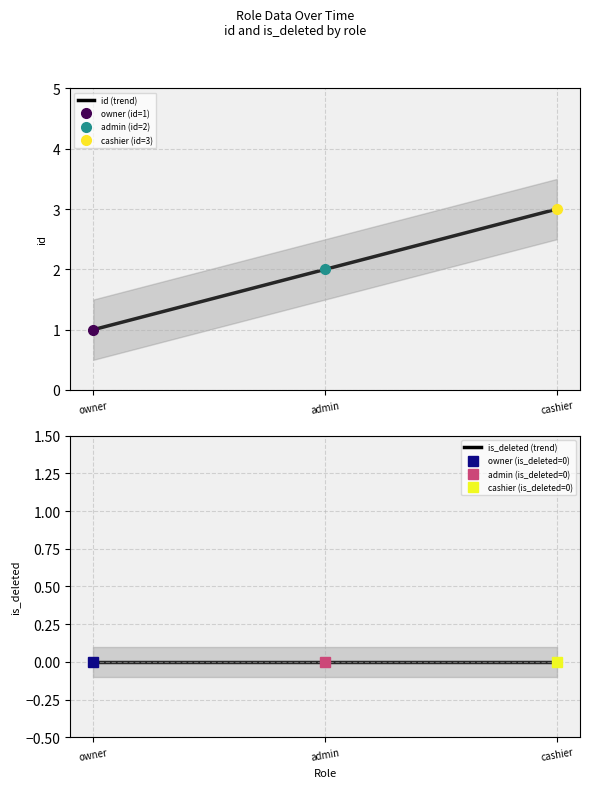

The id (trend) series shows 2 at admin. True or false?

True